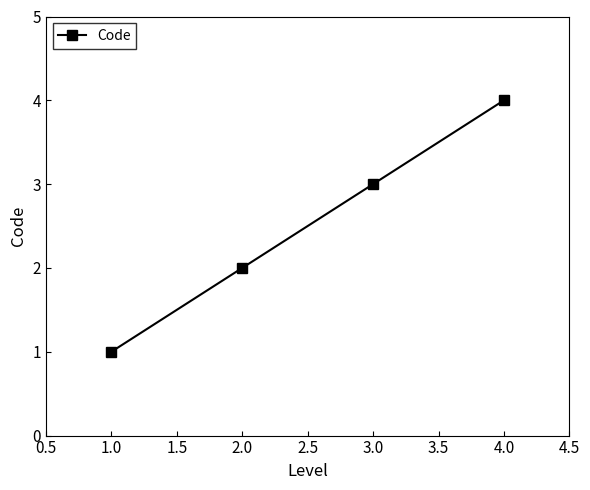

Does the chart display data point markers on the line(s)?

Yes